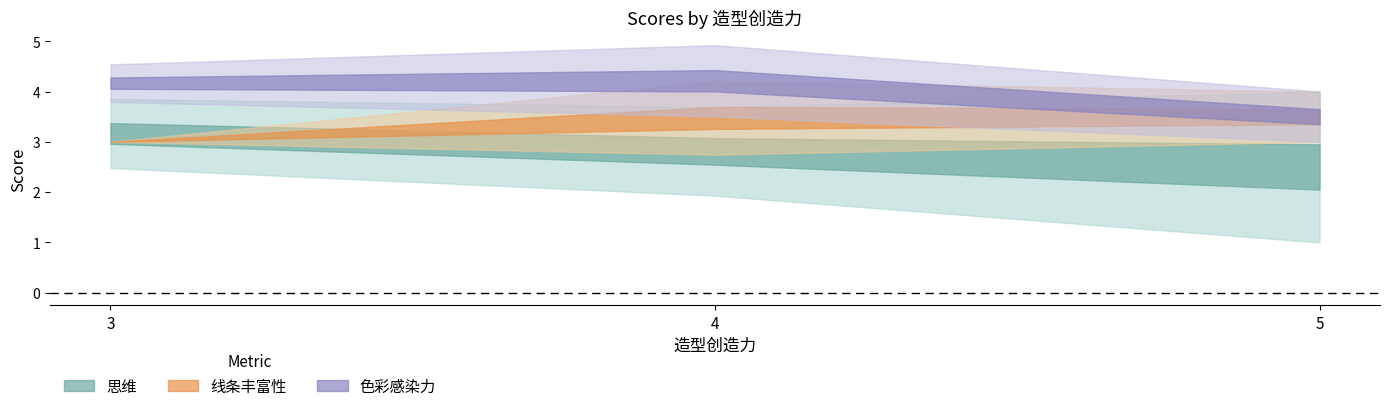

Between 5 and 4, which is larger?

4